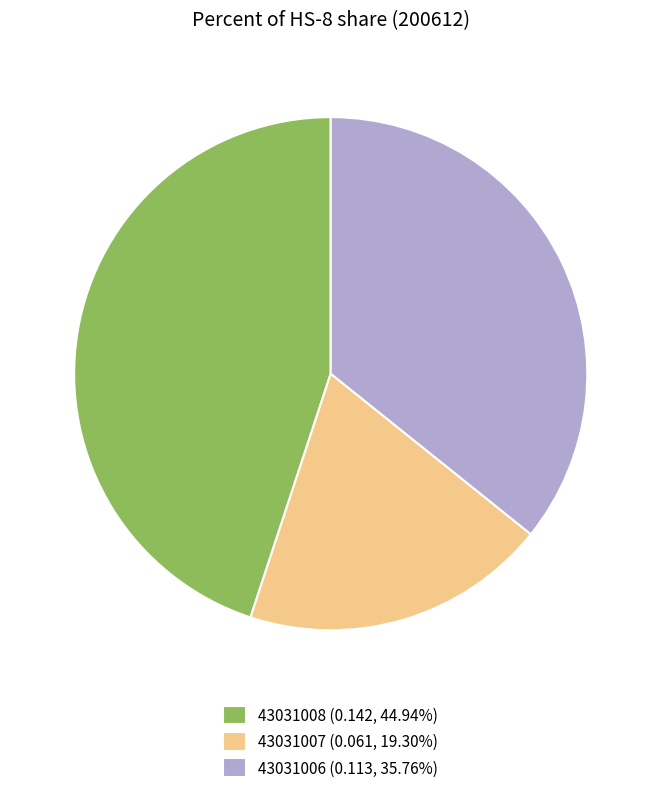

Rank the categories by value from lowest to highest.

43031007, 43031006, 43031008